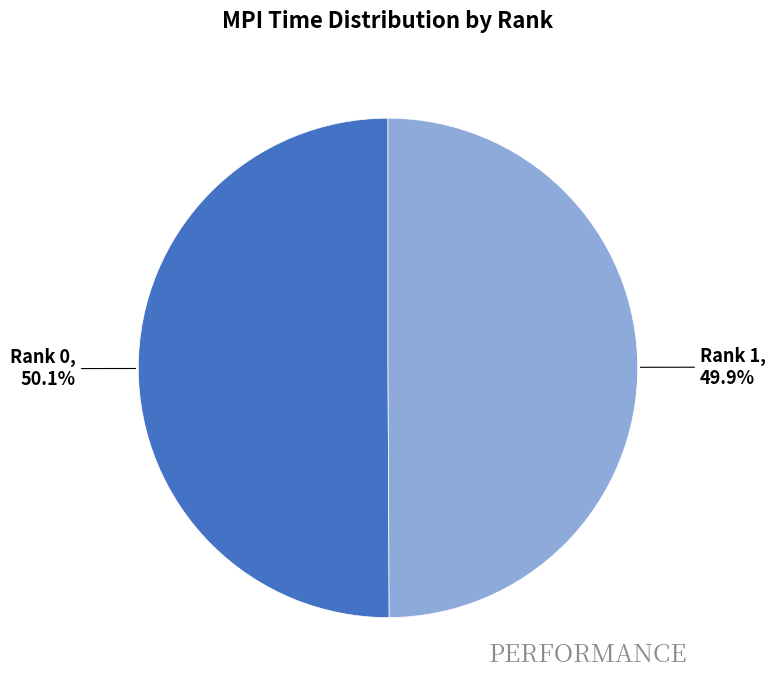

Is there any slice that represents more than half of the pie?

Yes